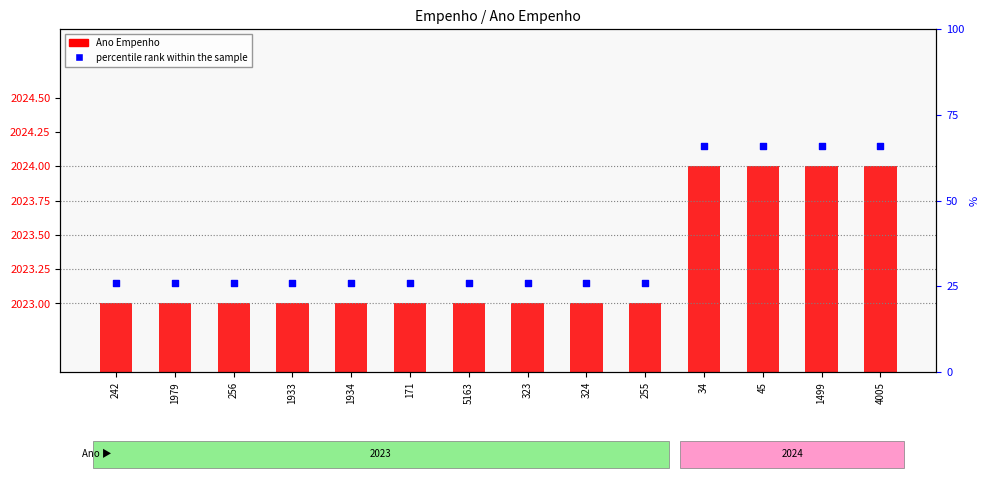

Which series reaches the minimum Y coordinate?

Ano Empenho